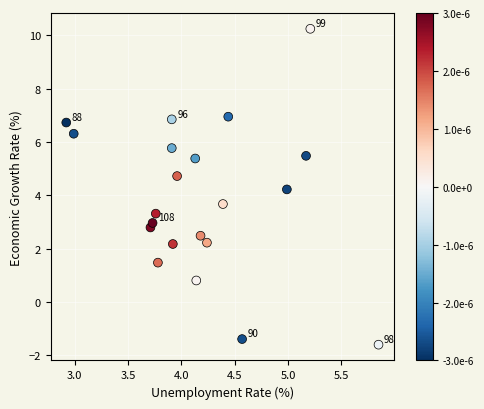

What is the range of Y values (max minus min)?

11.9